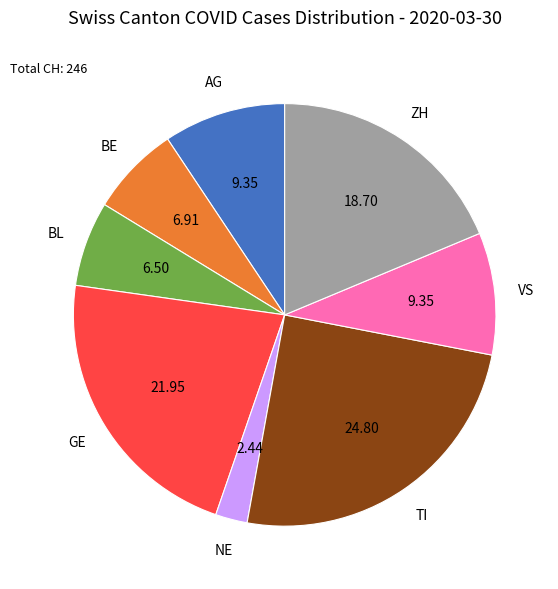

Which has a higher value, BL or ZH?

ZH